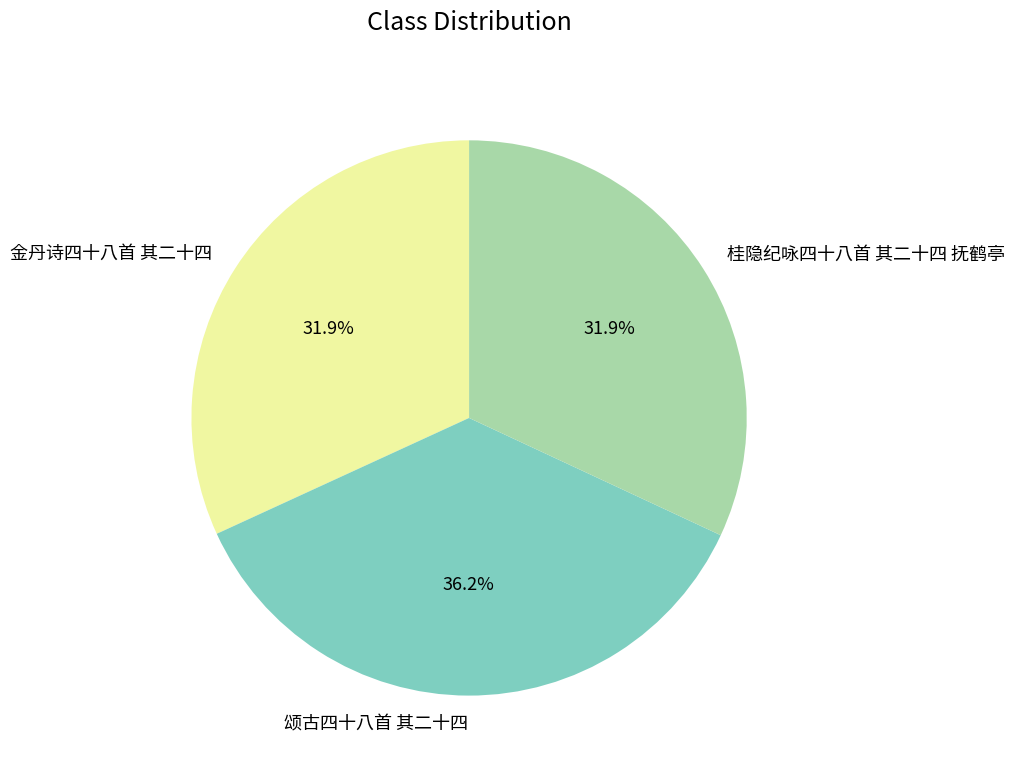

Is it true that 金丹诗四十八首 其二十四 is 42% of the pie?

False